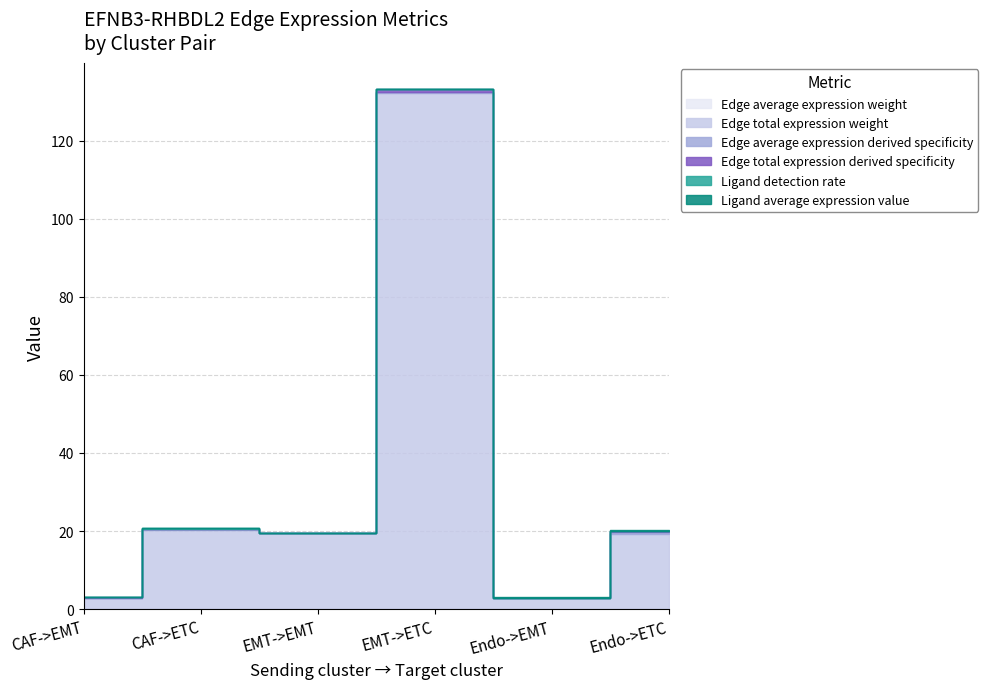

Does the chart display data point markers on the line(s)?

No